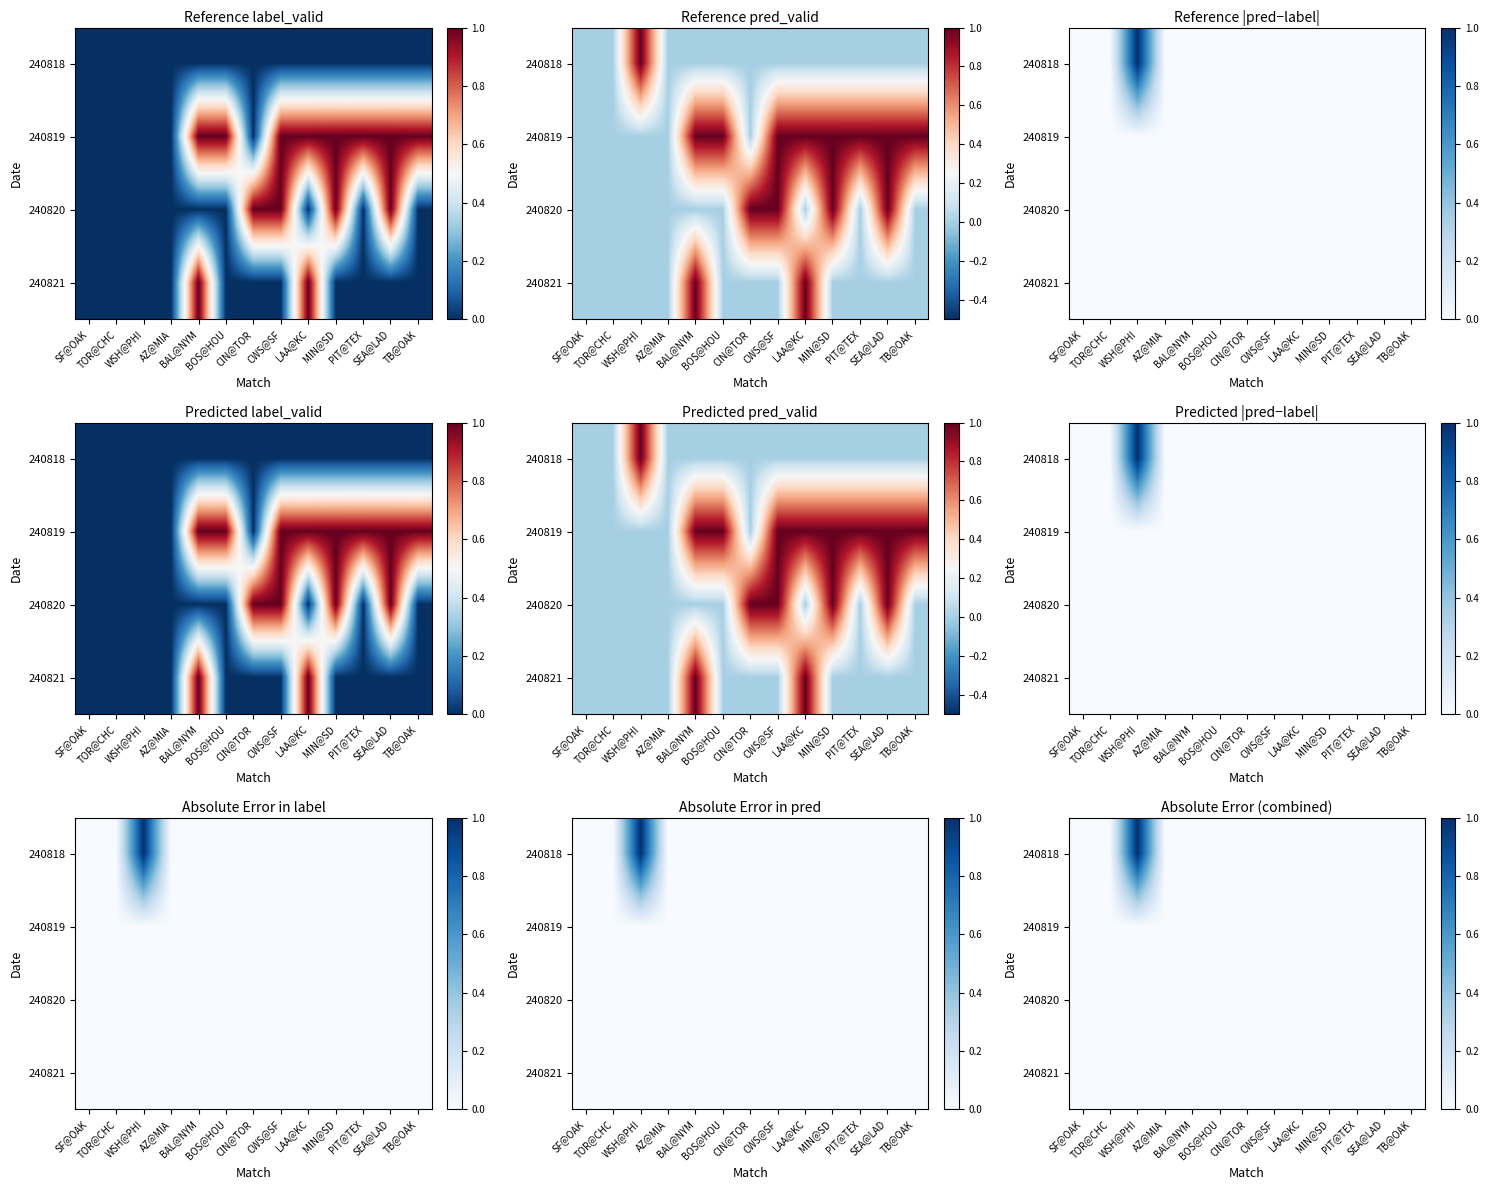

True or false: 240819 has a value of 0 at WSH@PHI.

True